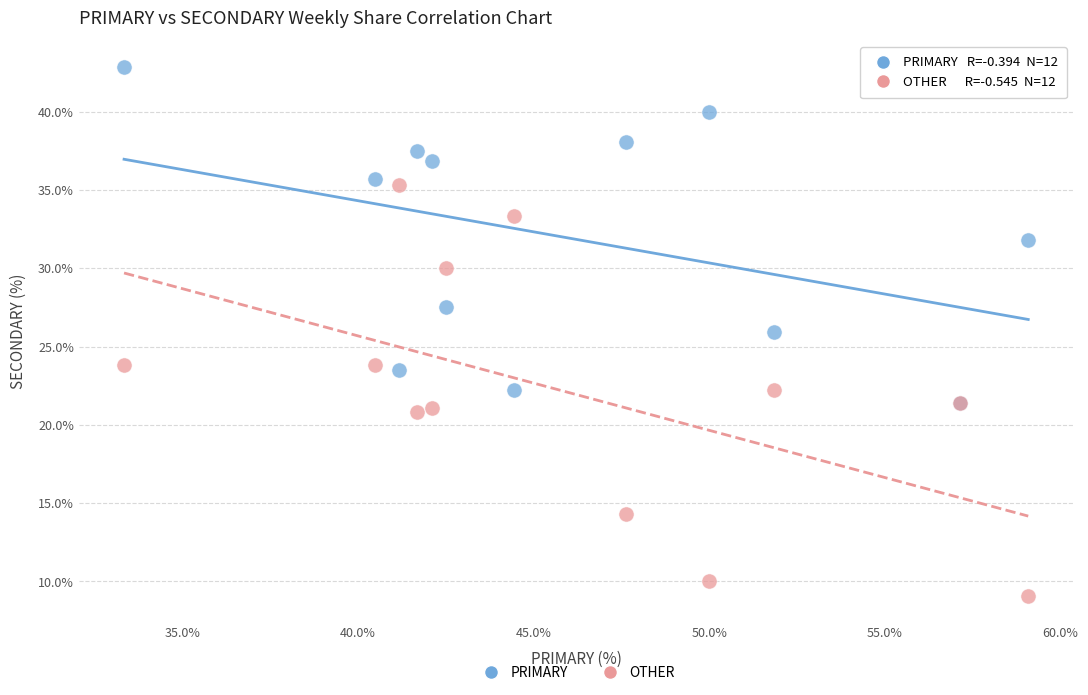

Which series has the widest spread of Y values?

OTHER